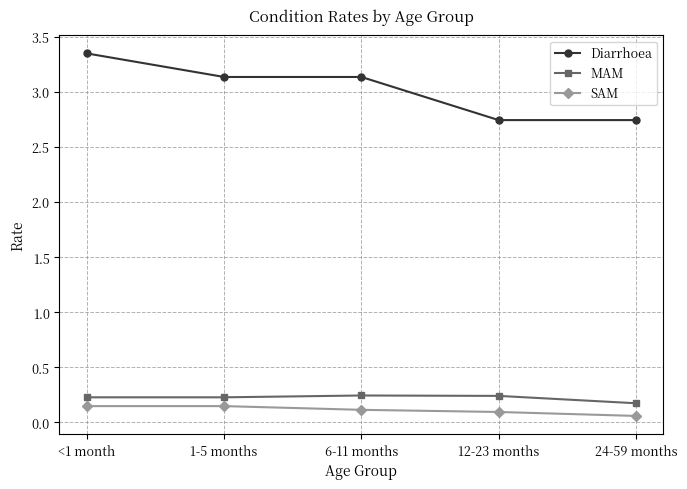

What are all the series names shown in the legend?

Diarrhoea, MAM, SAM